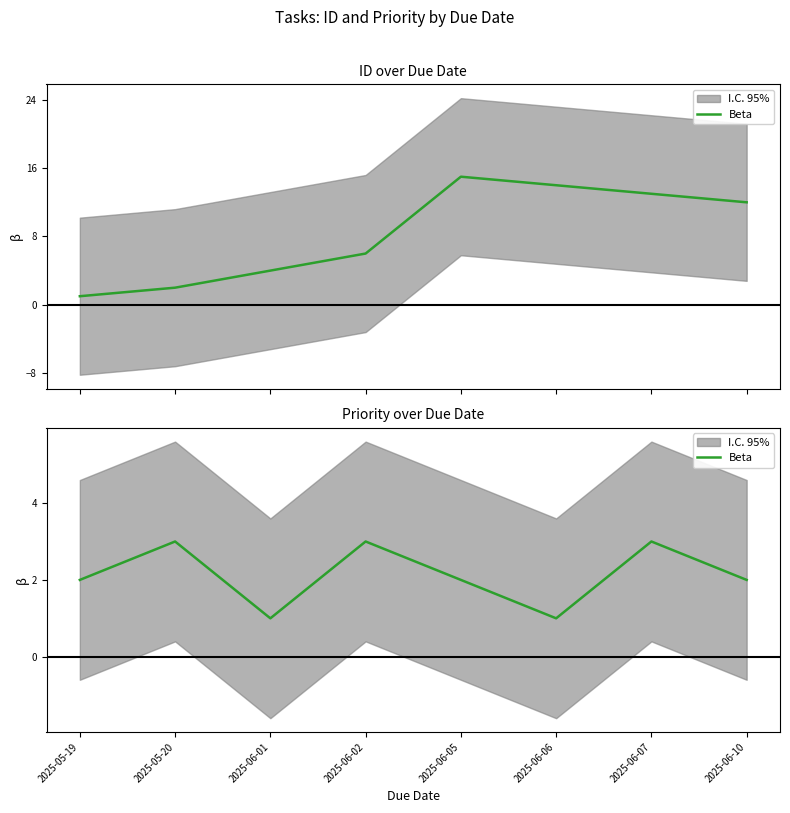

What is the ratio of the value at 2025-06-02 to the value at 2025-06-06?

3.0